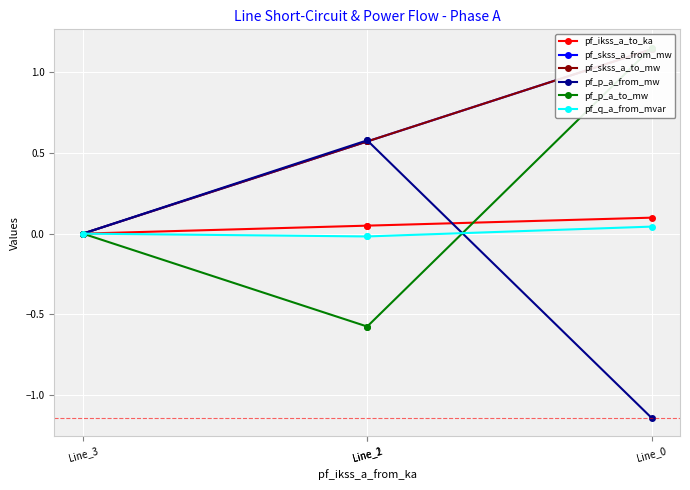

True or false: pf_q_a_from_mvar has a value of -0.0 at Line_2.

False